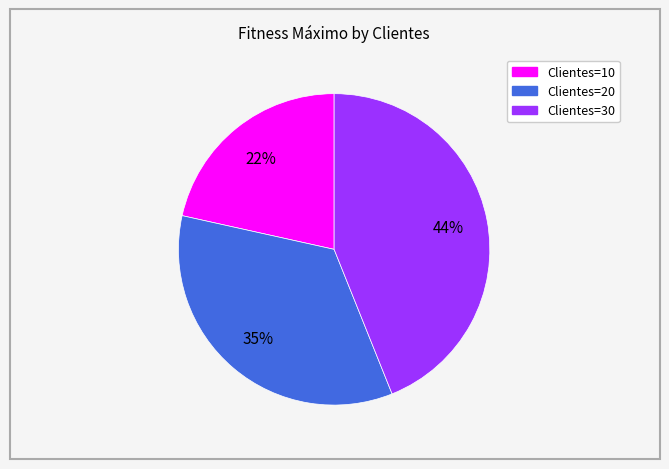

Is there any slice that represents more than half of the pie?

No